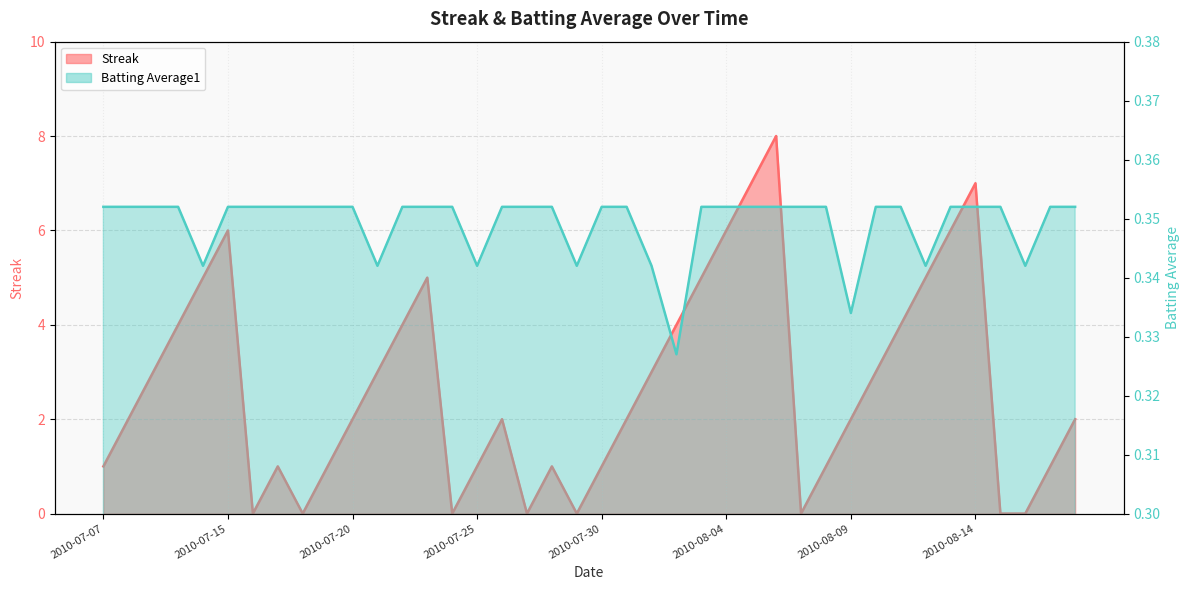

Reading left to right, transcribe all the data shown in this chart.

Streak: 2010-07-07=1.0	2010-07-08=2.0	2010-07-09=3.0	2010-07-10=4.0	2010-07-11=5.0	2010-07-15=6.0	2010-07-16=0.0	2010-07-17=1.0	2010-07-18=0.0	2010-07-19=1.0	2010-07-20=2.0	2010-07-21=3.0	2010-07-22=4.0	2010-07-23=5.0	2010-07-24=0.0	2010-07-25=1.0	2010-07-26=2.0	2010-07-27=0.0	2010-07-28=1.0	2010-07-29=0.0	2010-07-30=1.0	2010-07-31=2.0	2010-08-01=3.0	2010-08-02=4.0	2010-08-03=5.0	2010-08-04=6.0	2010-08-05=7.0	2010-08-06=8.0	2010-08-07=0.0	2010-08-08=1.0	2010-08-09=2.0	2010-08-10=3.0	2010-08-11=4.0	2010-08-12=5.0	2010-08-13=6.0	2010-08-14=7.0	2010-08-15=0.0	2010-08-16=0.0	2010-08-17=1.0	2010-08-18=2.0
Batting Average1: 2010-07-07=0.4	2010-07-08=0.4	2010-07-09=0.4	2010-07-10=0.4	2010-07-11=0.3	2010-07-15=0.4	2010-07-16=0.4	2010-07-17=0.4	2010-07-18=0.4	2010-07-19=0.4	2010-07-20=0.4	2010-07-21=0.3	2010-07-22=0.4	2010-07-23=0.4	2010-07-24=0.4	2010-07-25=0.3	2010-07-26=0.4	2010-07-27=0.4	2010-07-28=0.4	2010-07-29=0.3	2010-07-30=0.4	2010-07-31=0.4	2010-08-01=0.3	2010-08-02=0.3	2010-08-03=0.4	2010-08-04=0.4	2010-08-05=0.4	2010-08-06=0.4	2010-08-07=0.4	2010-08-08=0.4	2010-08-09=0.3	2010-08-10=0.4	2010-08-11=0.4	2010-08-12=0.3	2010-08-13=0.4	2010-08-14=0.4	2010-08-15=0.4	2010-08-16=0.3	2010-08-17=0.4	2010-08-18=0.4